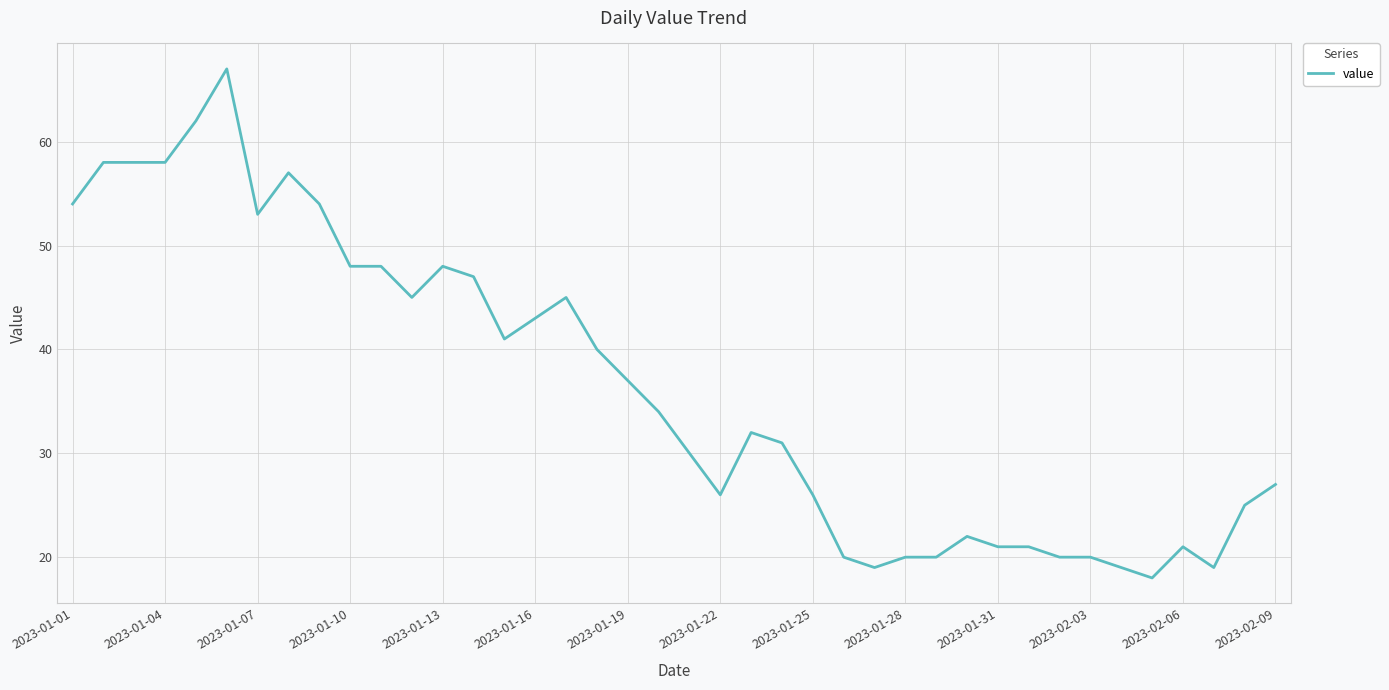

What is the difference between the maximum and minimum values?

49